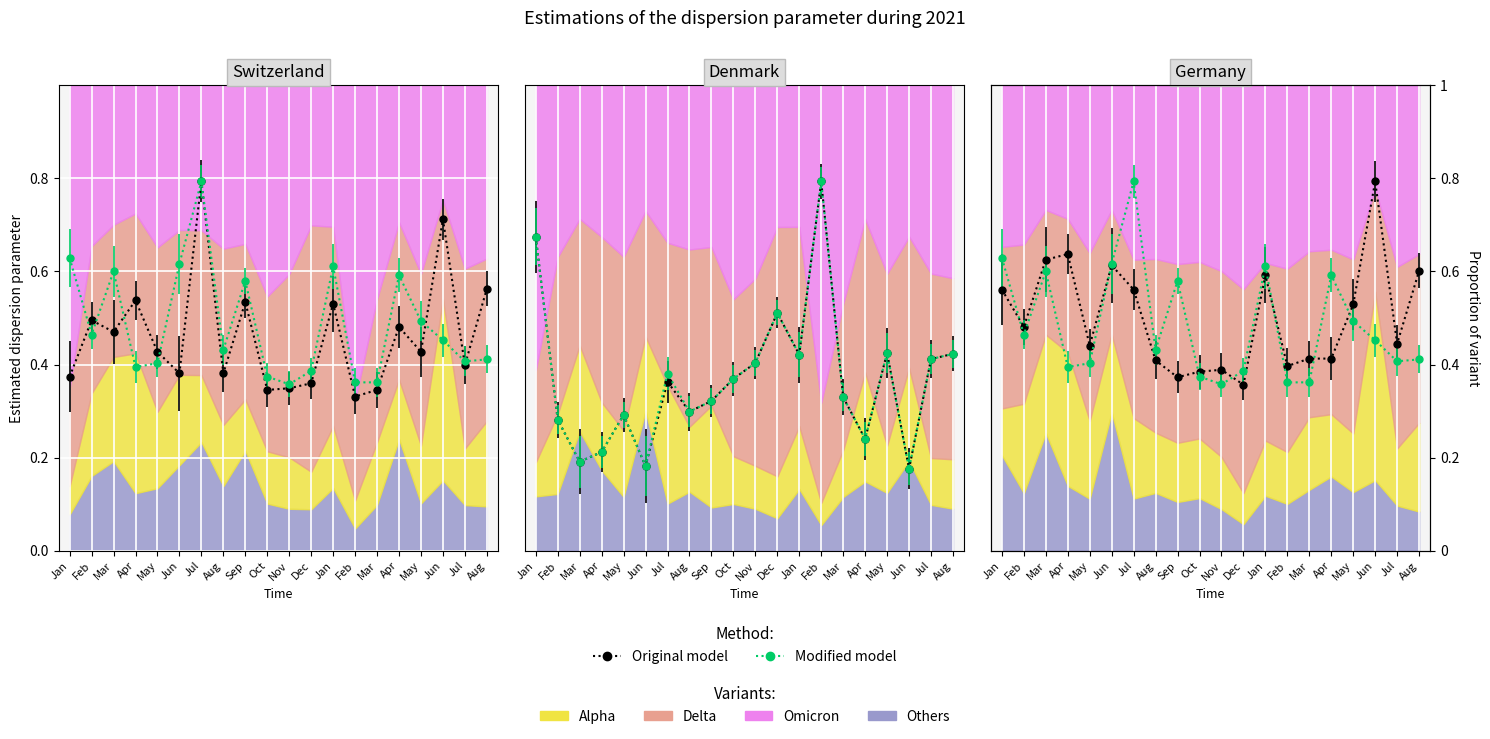

What is the sum of the Original model values at May and Jan?

1.1